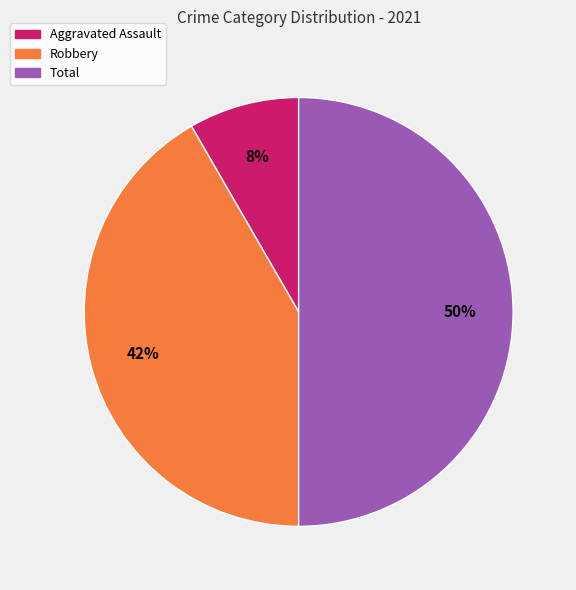

Is it true that Robbery is 54% of the pie?

False